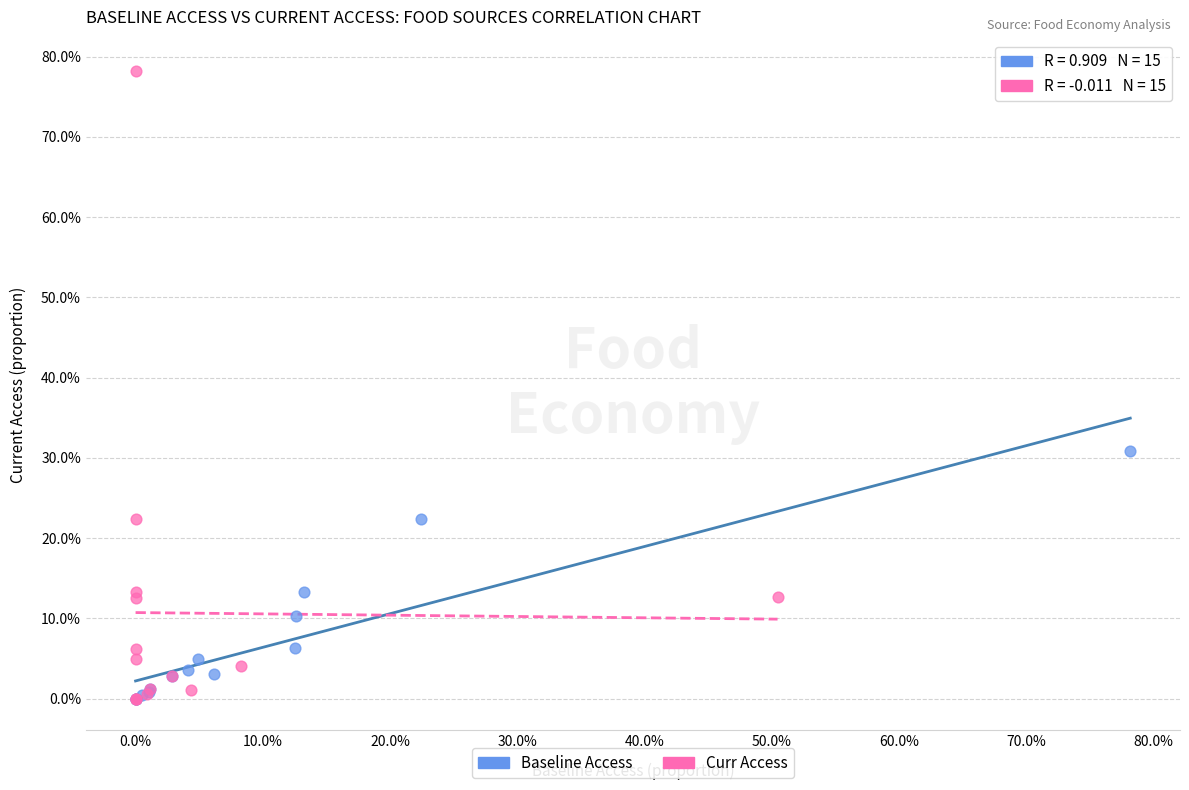

What are all the series names shown in the legend?

Baseline Access, Curr Access